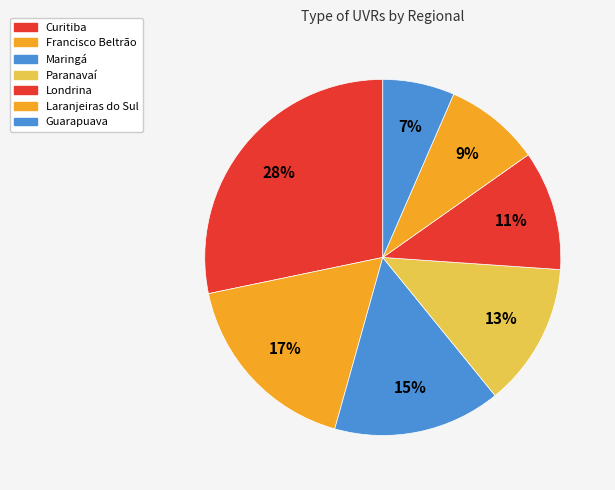

Does Laranjeiras do Sul account for over 50% of the chart?

No